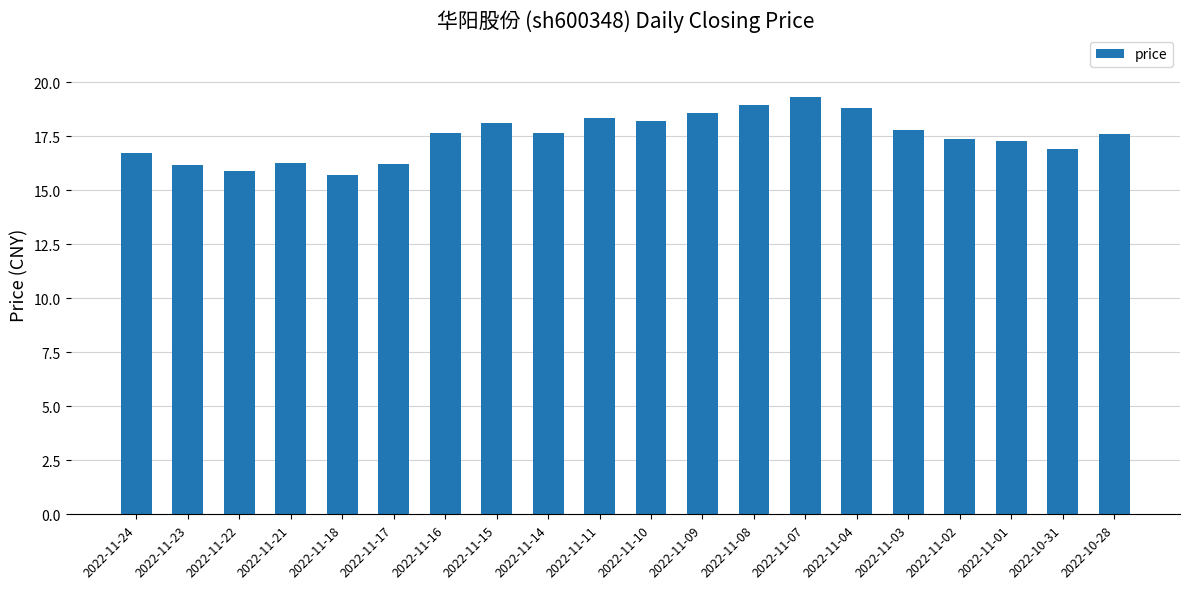

What is the approximate value at 2022-11-22?

15.9